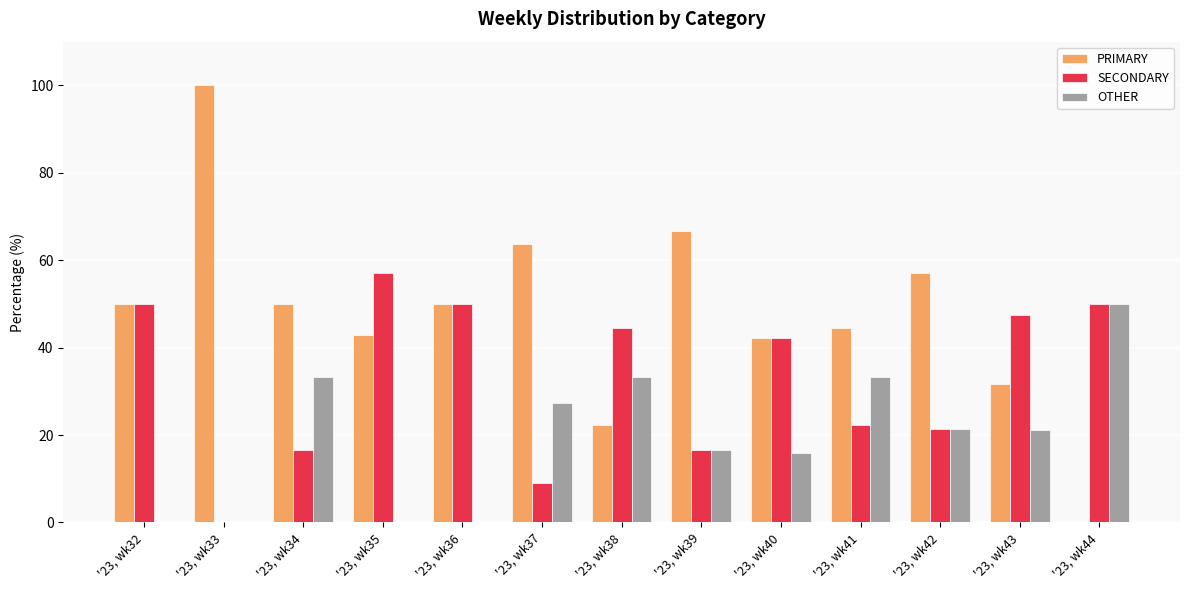

What is the highest value of the SECONDARY series?

57.1